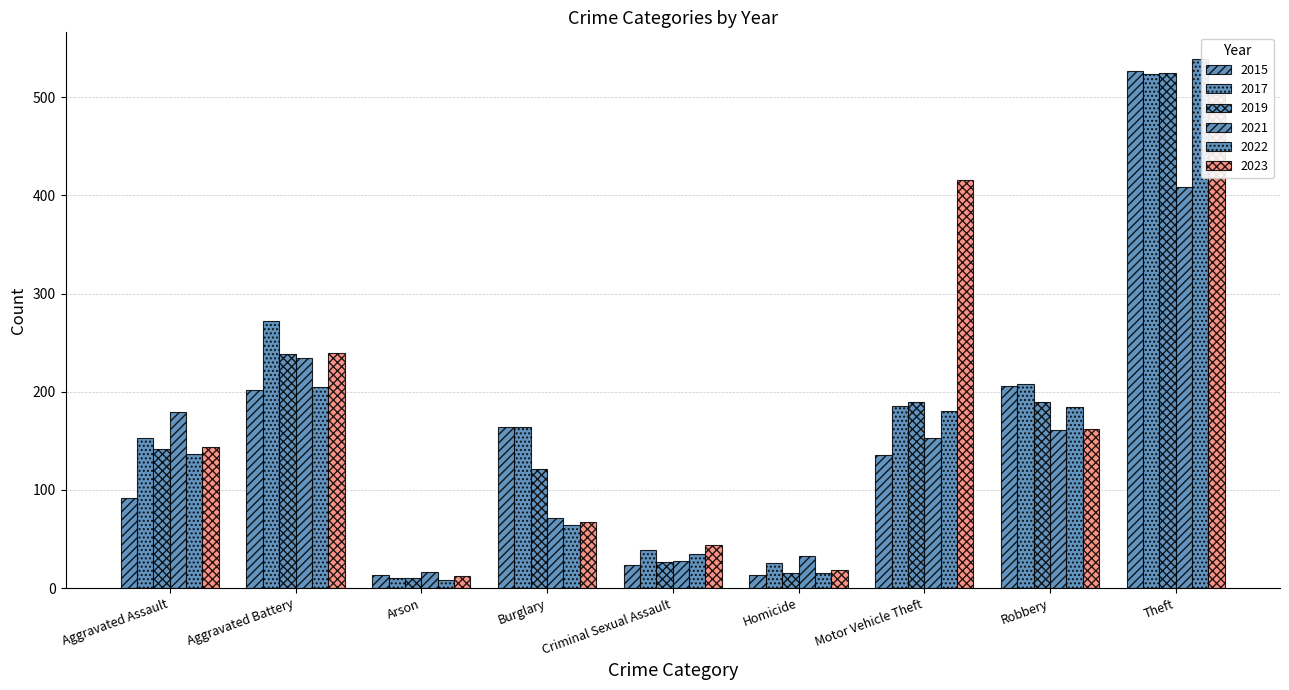

At which label does 2023 reach its minimum?

Arson